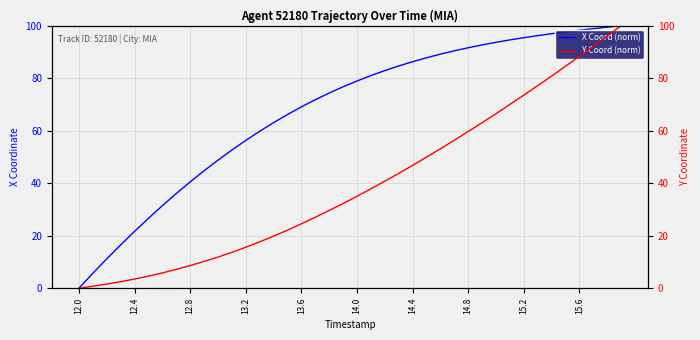

True or false: X Coord (norm) and Y Coord (norm) intersect in this chart.

False